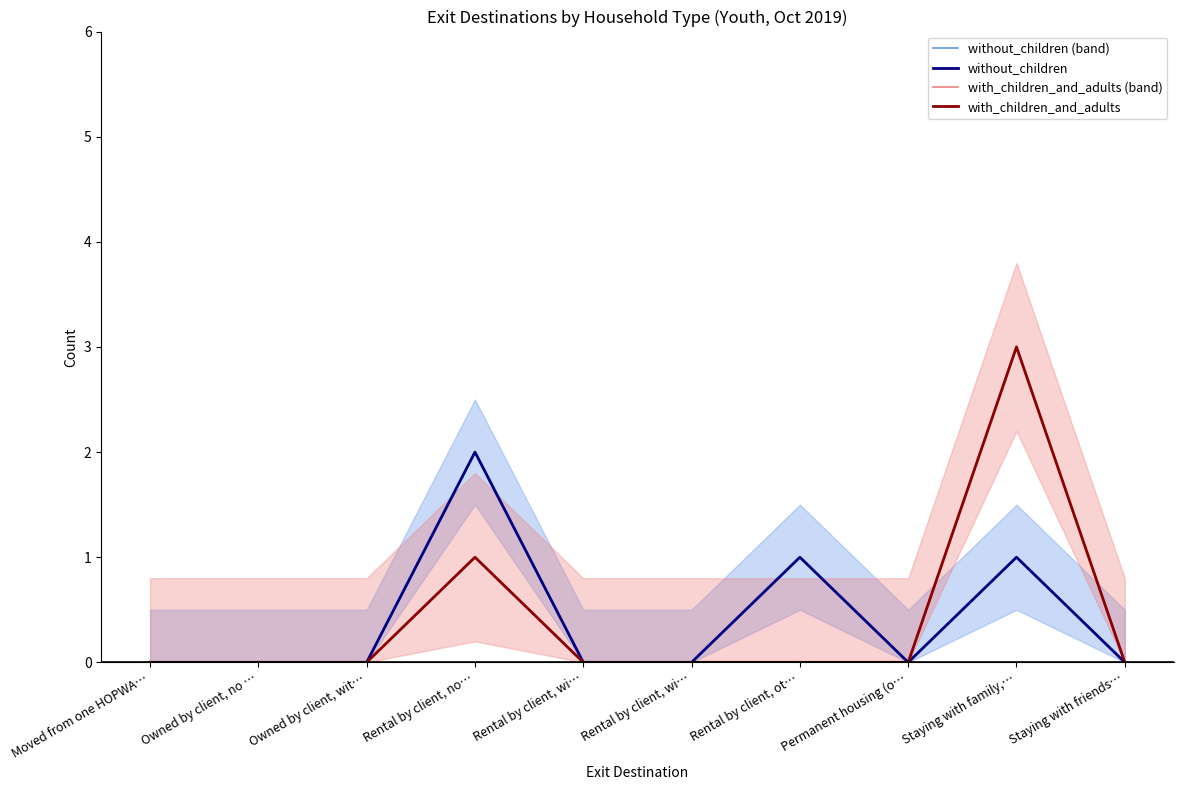

How many lines are shown in the chart?

4